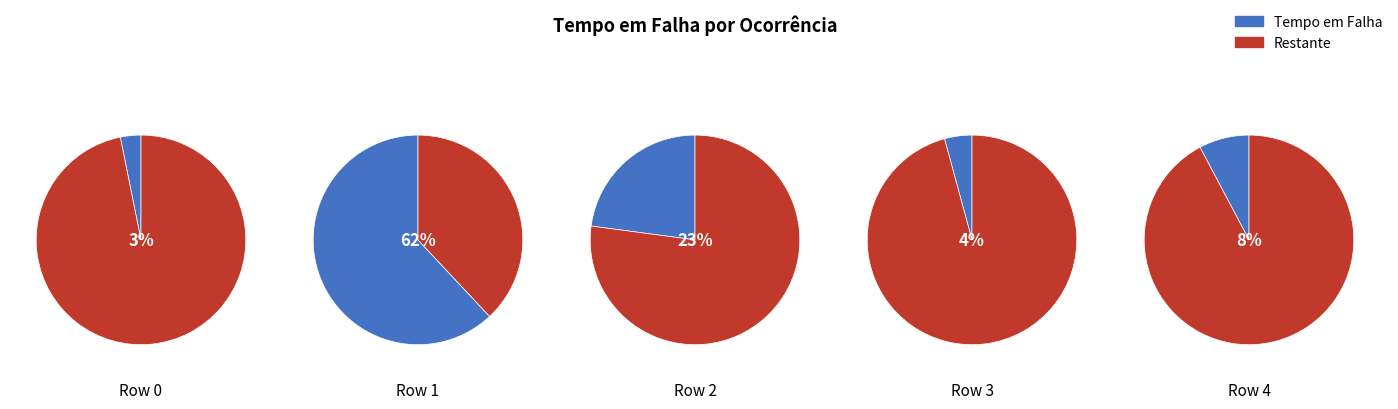

True or false: Row 3 accounts for 1% of the total.

False